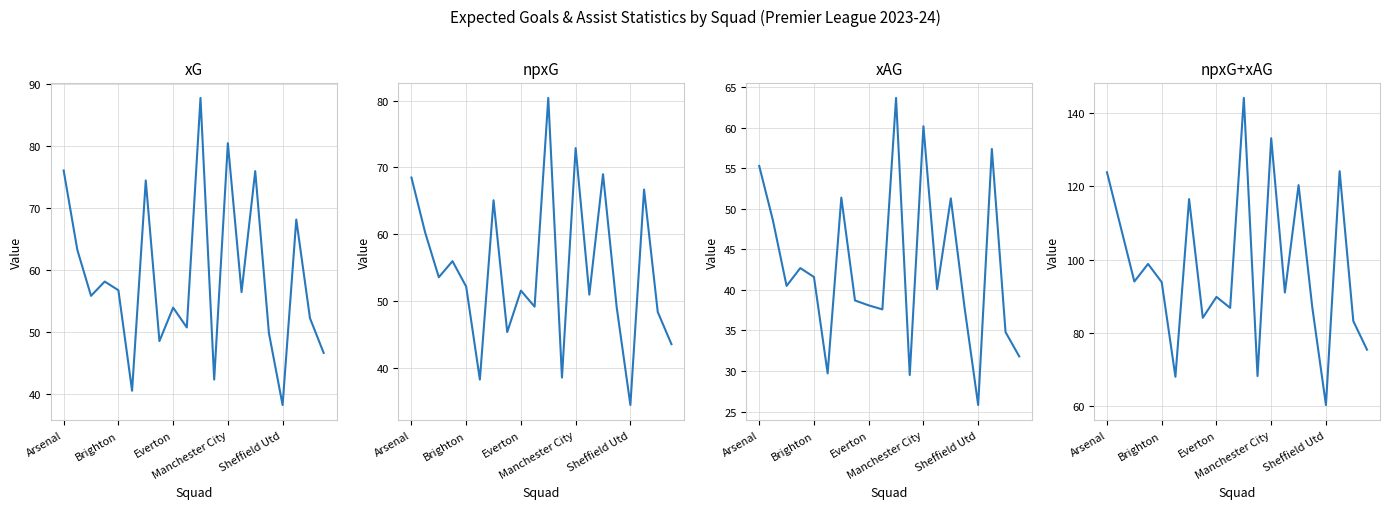

At which category is the sum across all series the highest?

10